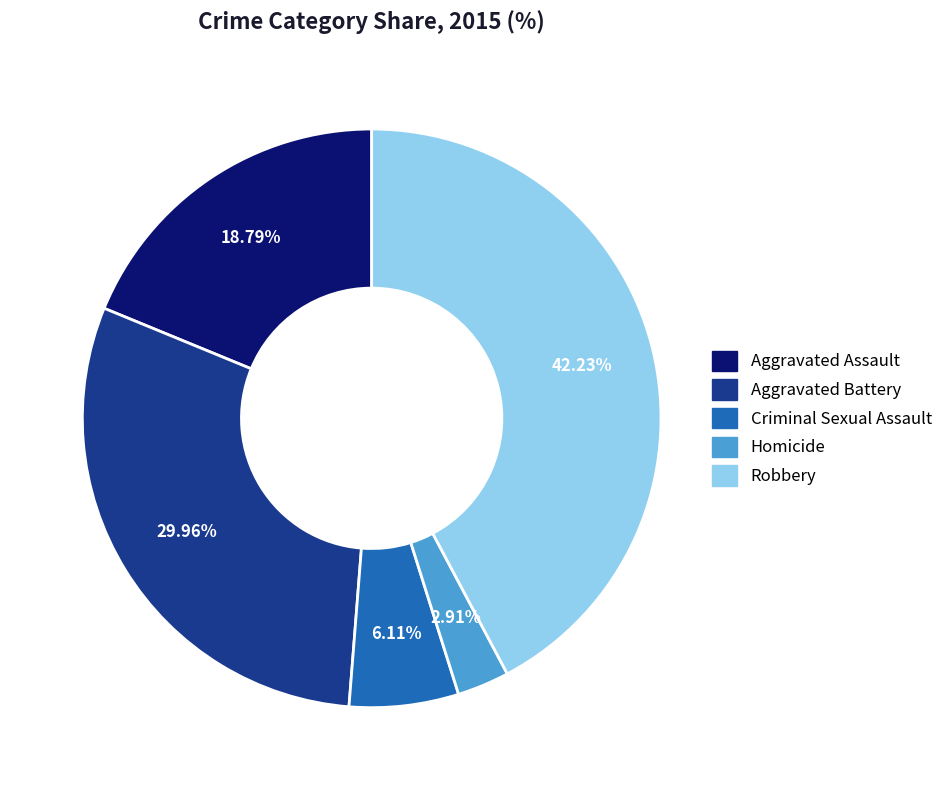

To the nearest percent, what is the difference between the largest and smallest slice percentages?

39%